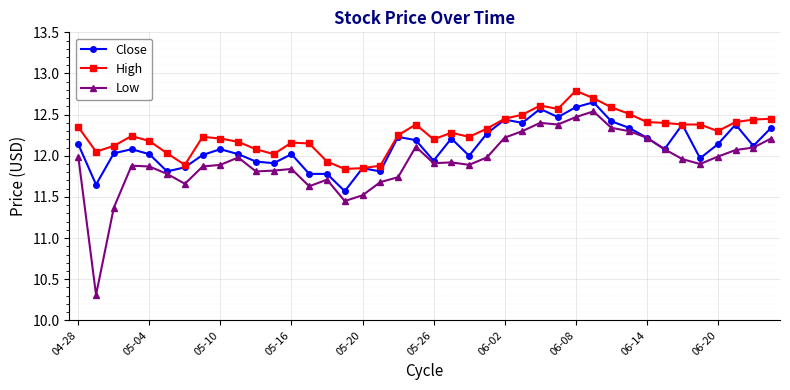

In Low, how many points are higher than both neighbors (excluding endpoints)?

8